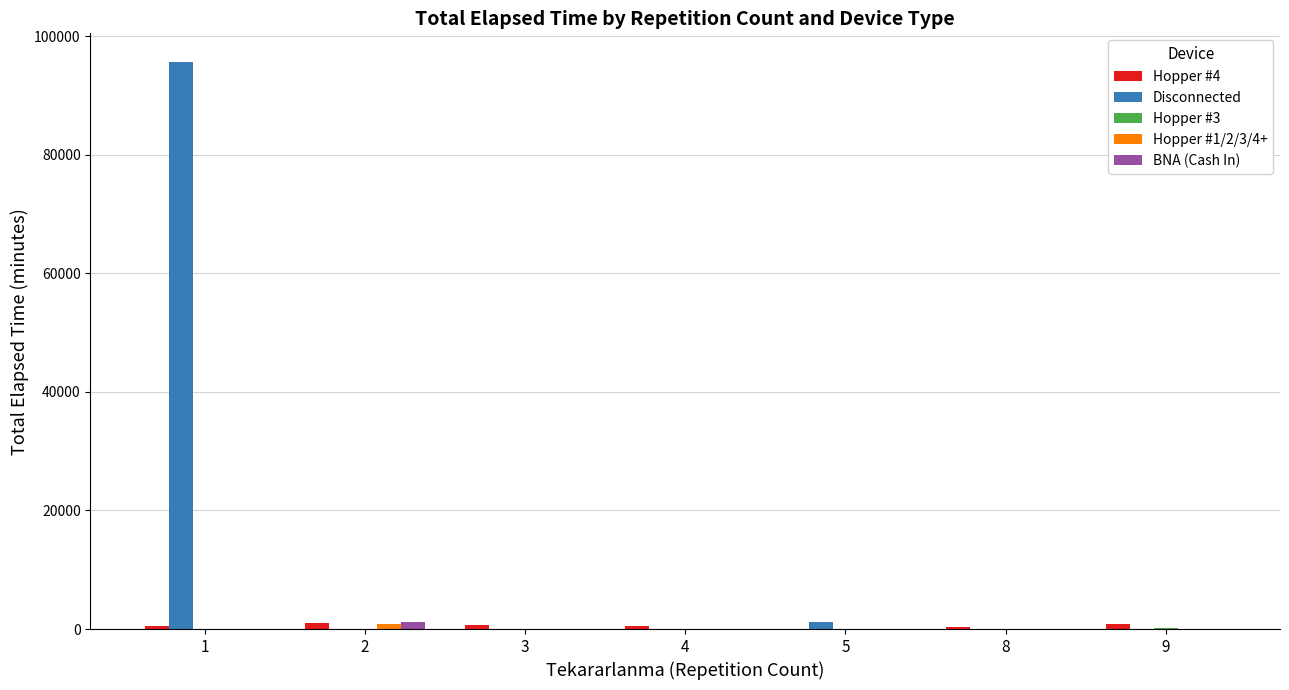

Which series has the largest total across all categories?

Disconnected